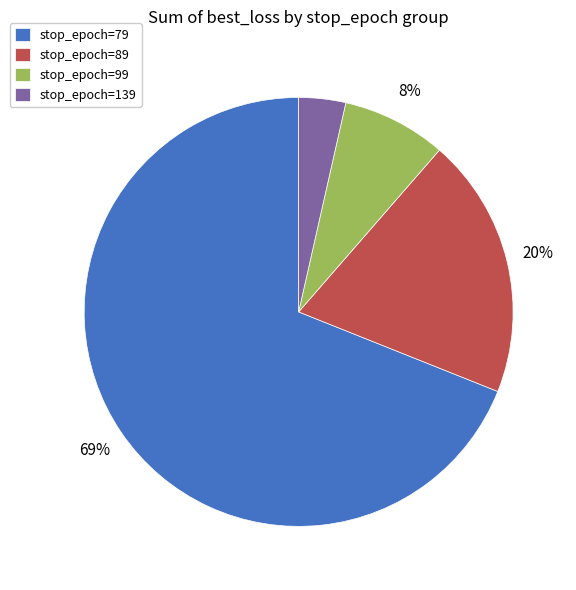

Rank the categories by value from lowest to highest.

stop_epoch=139, stop_epoch=99, stop_epoch=89, stop_epoch=79